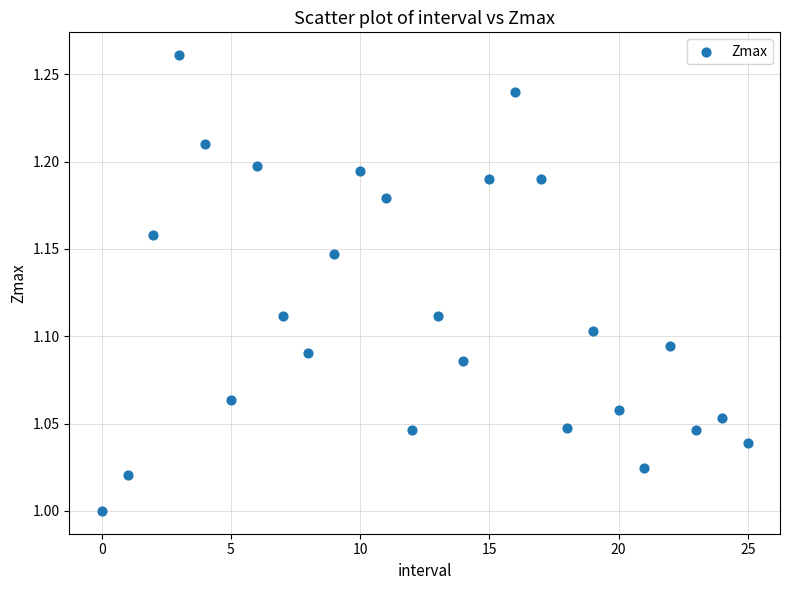

What is the range of Y values (max minus min)?

0.3